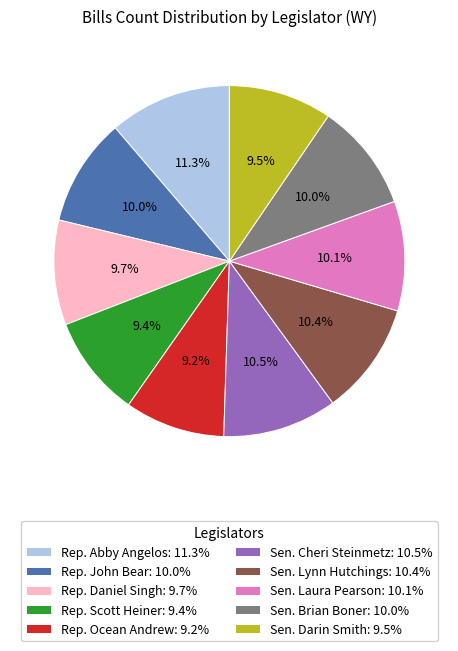

Is the sum of Sen. Laura Pearson: 10.1% and Sen. Lynn Hutchings: 10.4% greater than half?

No